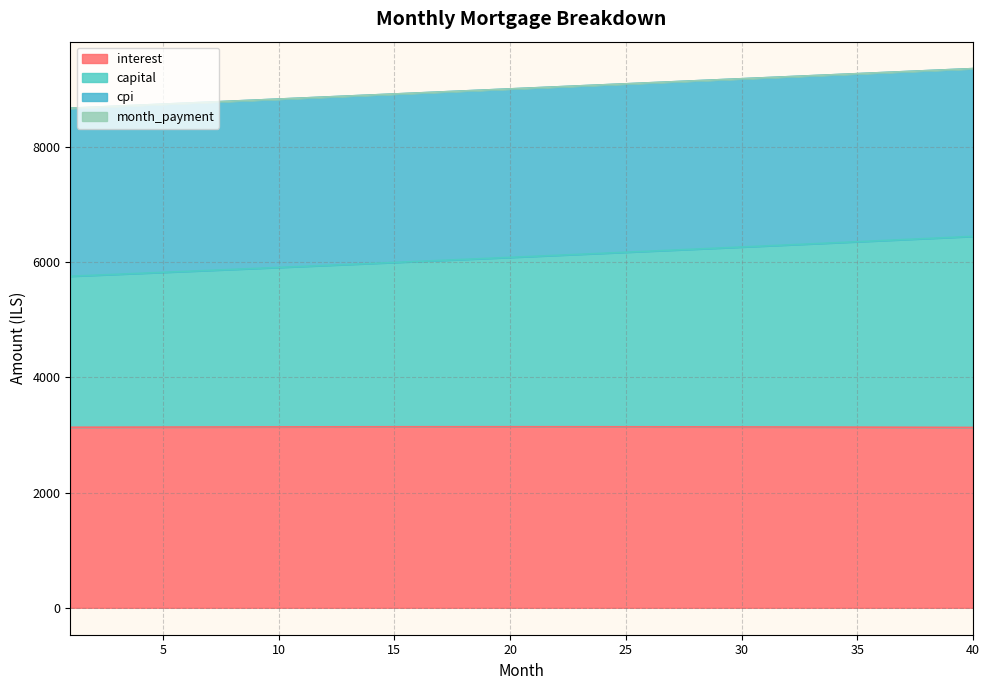

At which label is interest closest to 3137?

34